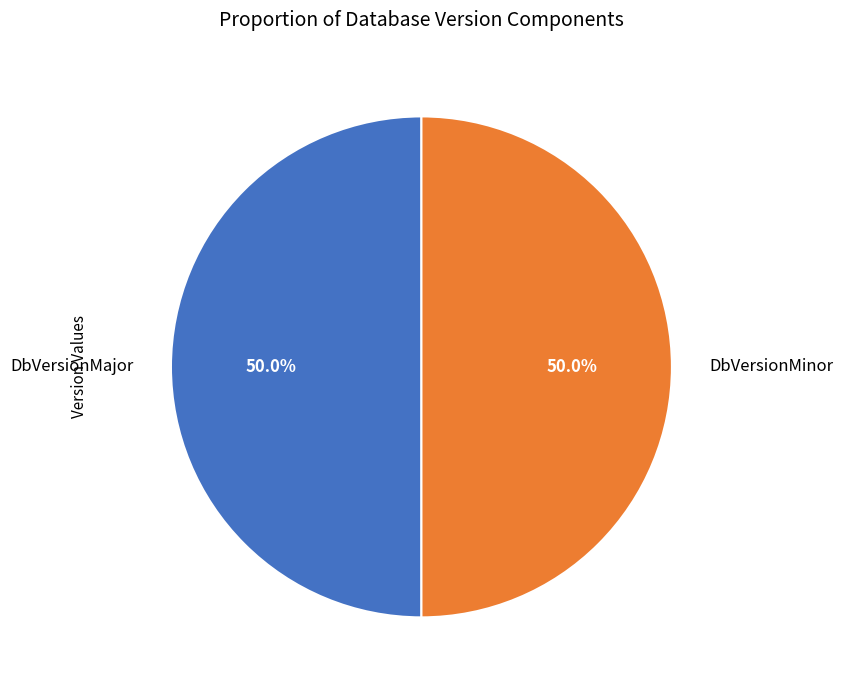

To the nearest percent, what portion does DbVersionMajor represent?

50%